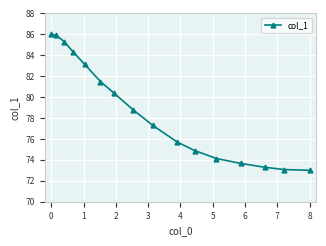

Reading left to right, list all the values displayed in this chart.

86.0	85.9	85.3	84.3	83.1	81.5	80.4	78.8	77.3	75.7	74.9	74.1	73.7	73.3	73.1	73.0